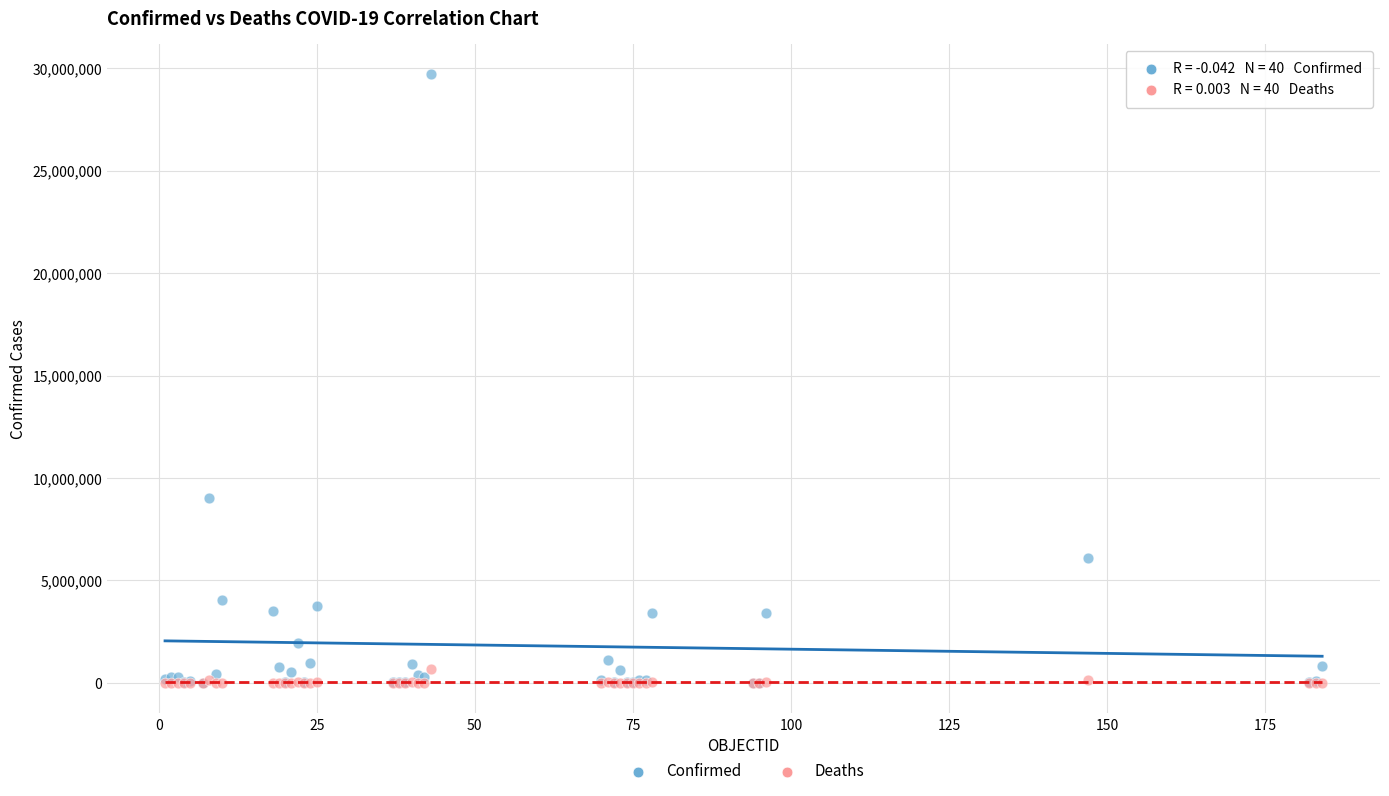

In the Confirmed series, what Y value is closest to 14849464?

9016057